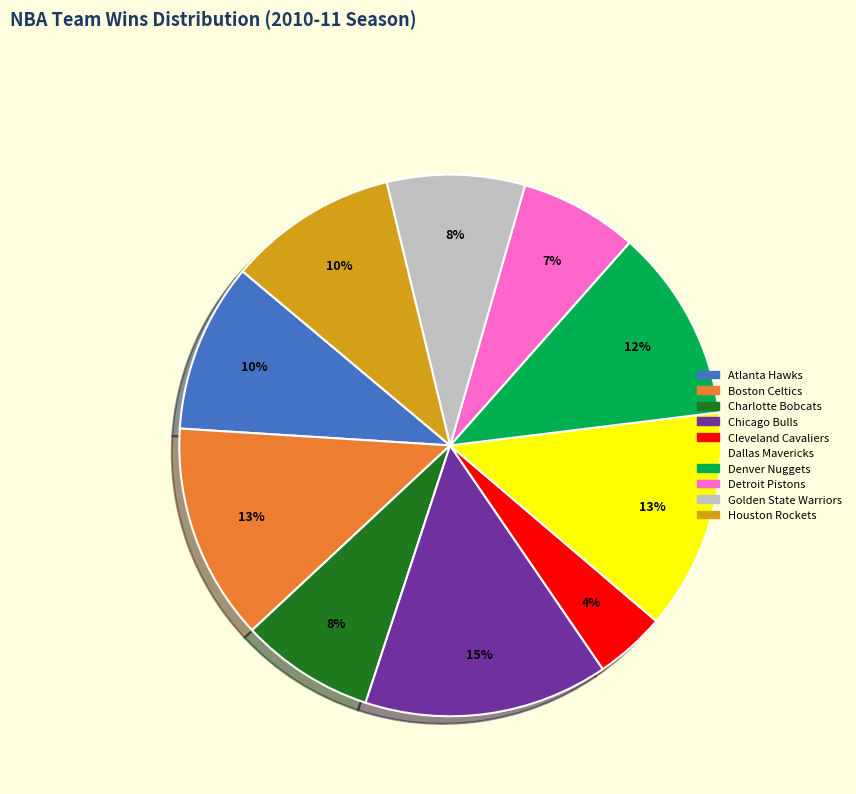

The Denver Nuggets slice represents 12% of the pie. True or false?

True